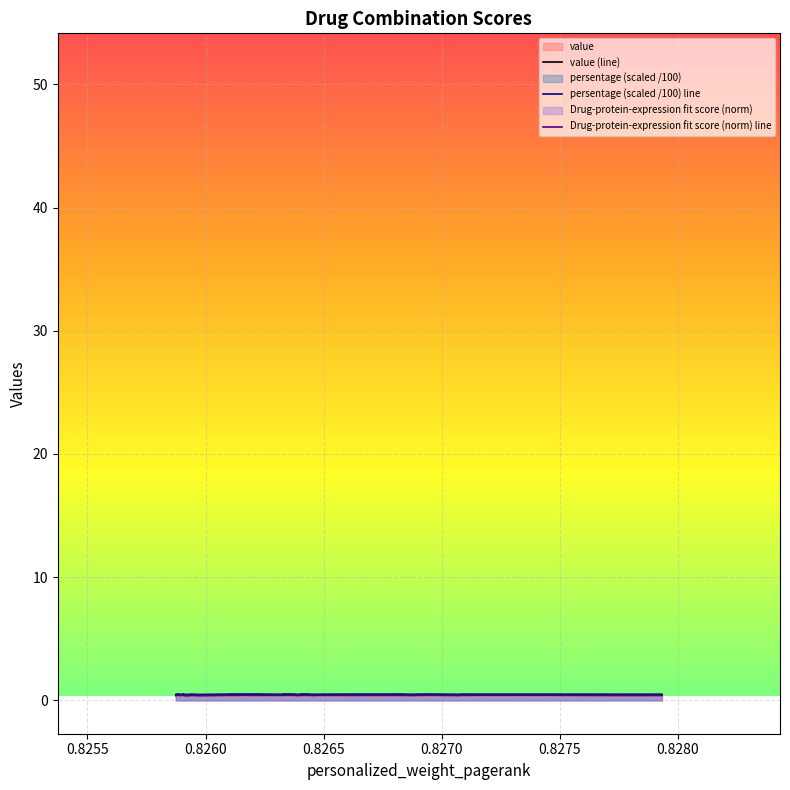

What is the average value of the Drug-protein-expression fit score (norm) line series?

0.4